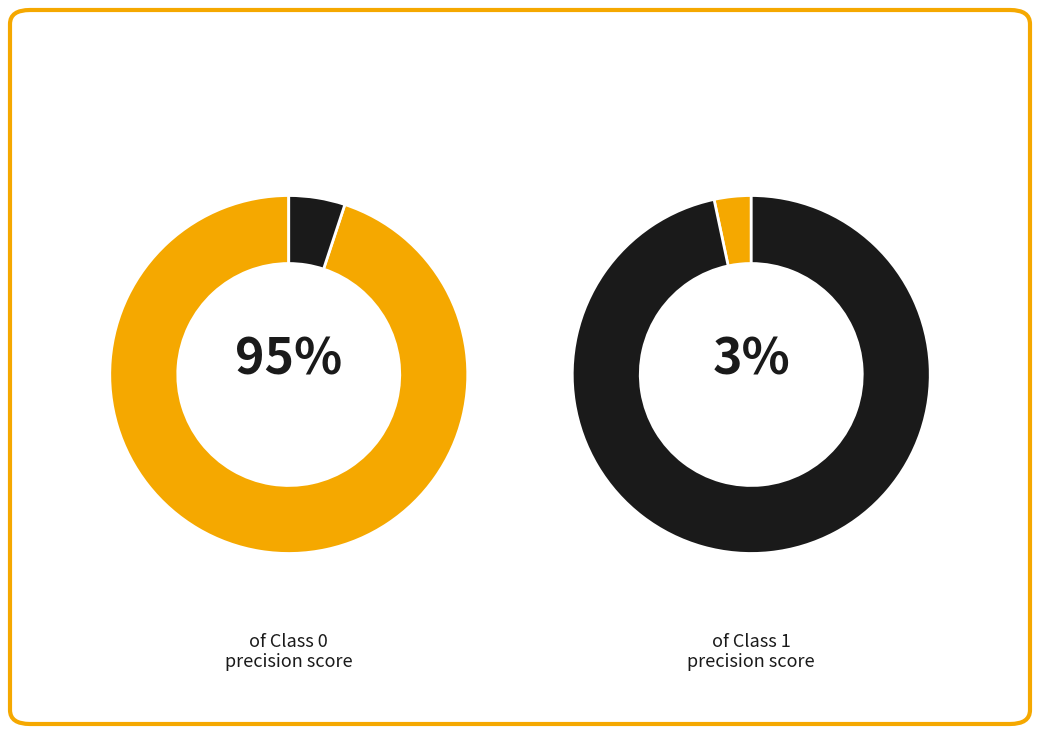

True or false: 1 accounts for 3% of the total.

True